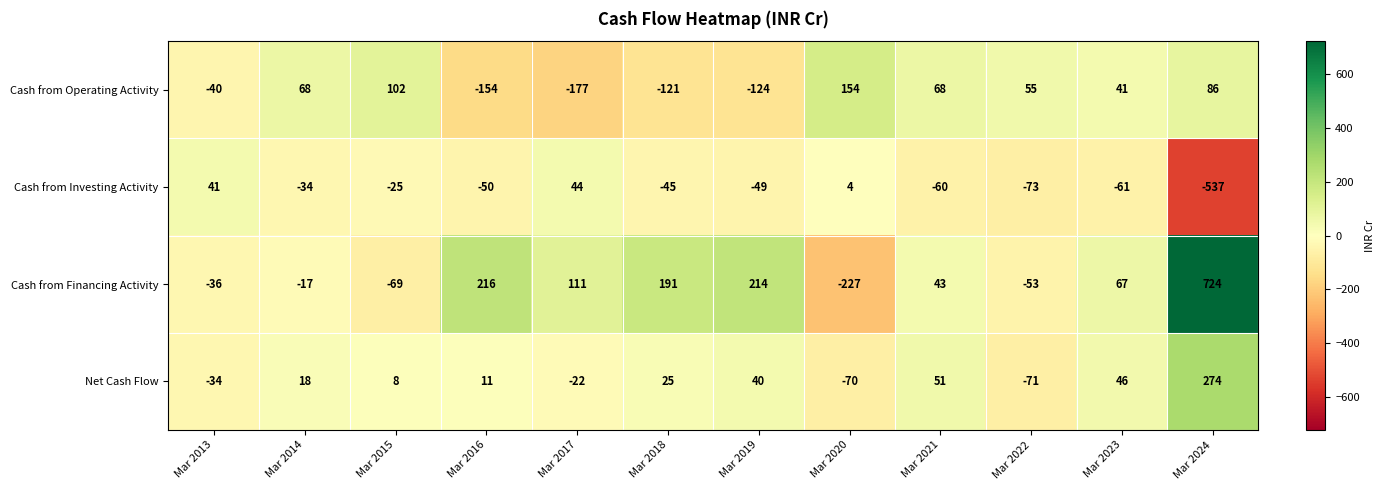

What is the difference between the maximum and minimum values in the Cash from Investing Activity series?

581